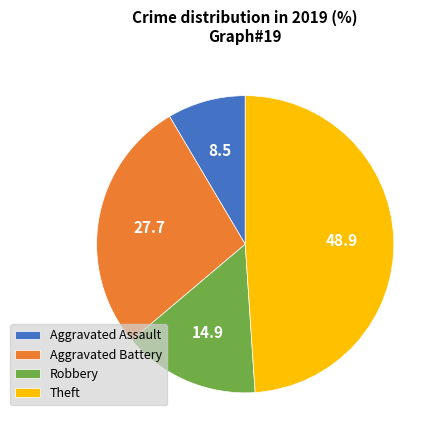

Which has a higher value, Aggravated Battery or Aggravated Assault?

Aggravated Battery